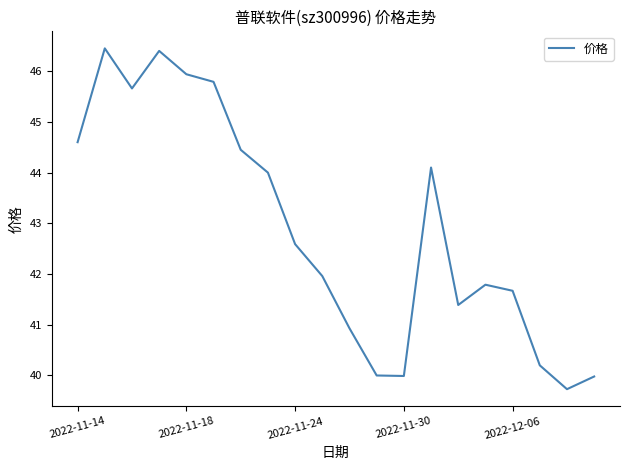

What is the smallest value displayed?

39.7